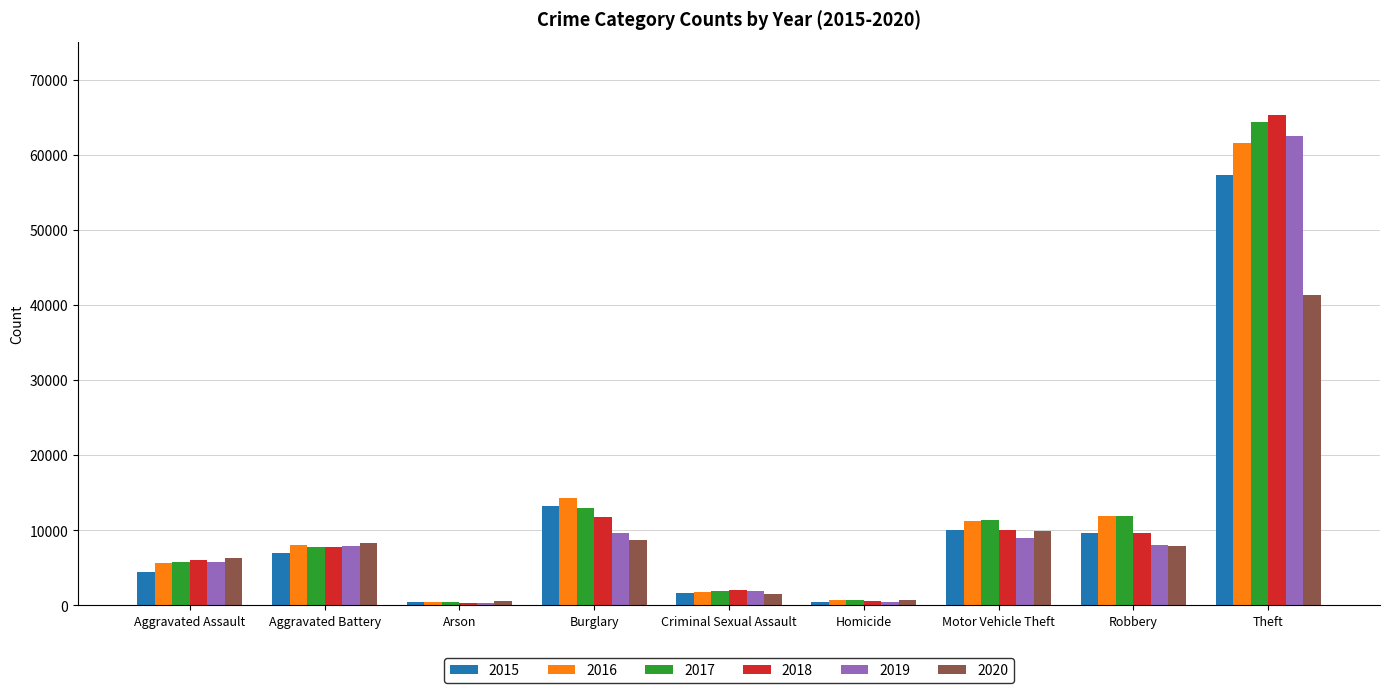

The value of 2020 at Burglary is 8758. True or false?

True